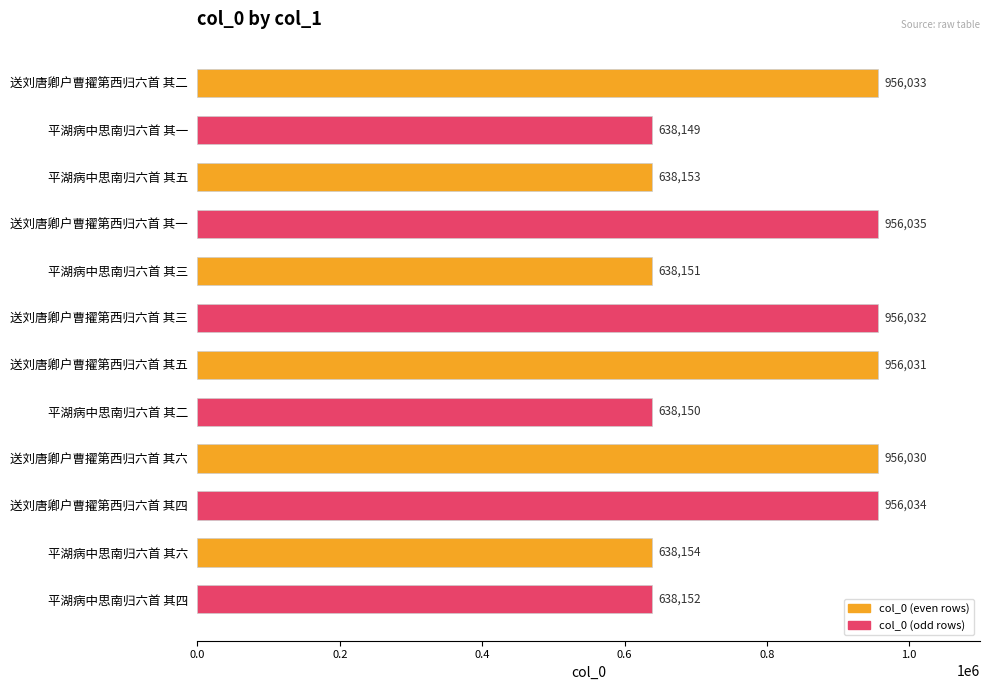

List the labels in order of value, largest first.

送刘唐卿户曹擢第西归六首 其一, 送刘唐卿户曹擢第西归六首 其四, 送刘唐卿户曹擢第西归六首 其二, 送刘唐卿户曹擢第西归六首 其三, 送刘唐卿户曹擢第西归六首 其五, 送刘唐卿户曹擢第西归六首 其六, 平湖病中思南归六首 其六, 平湖病中思南归六首 其五, 平湖病中思南归六首 其四, 平湖病中思南归六首 其三, 平湖病中思南归六首 其二, 平湖病中思南归六首 其一